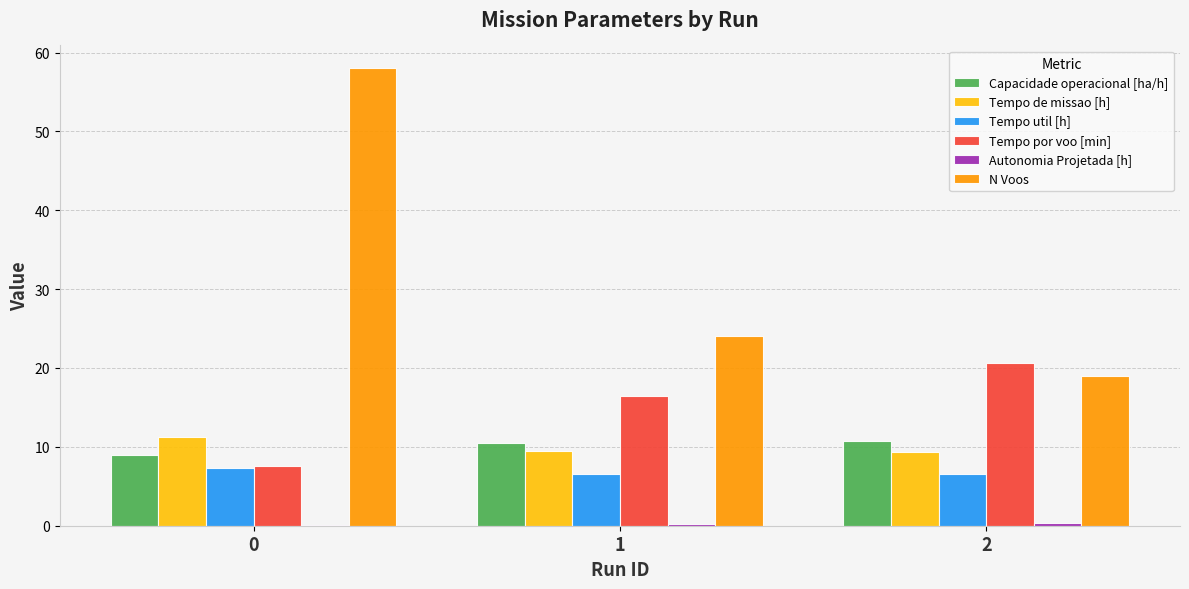

What is the greatest value displayed?

58.0